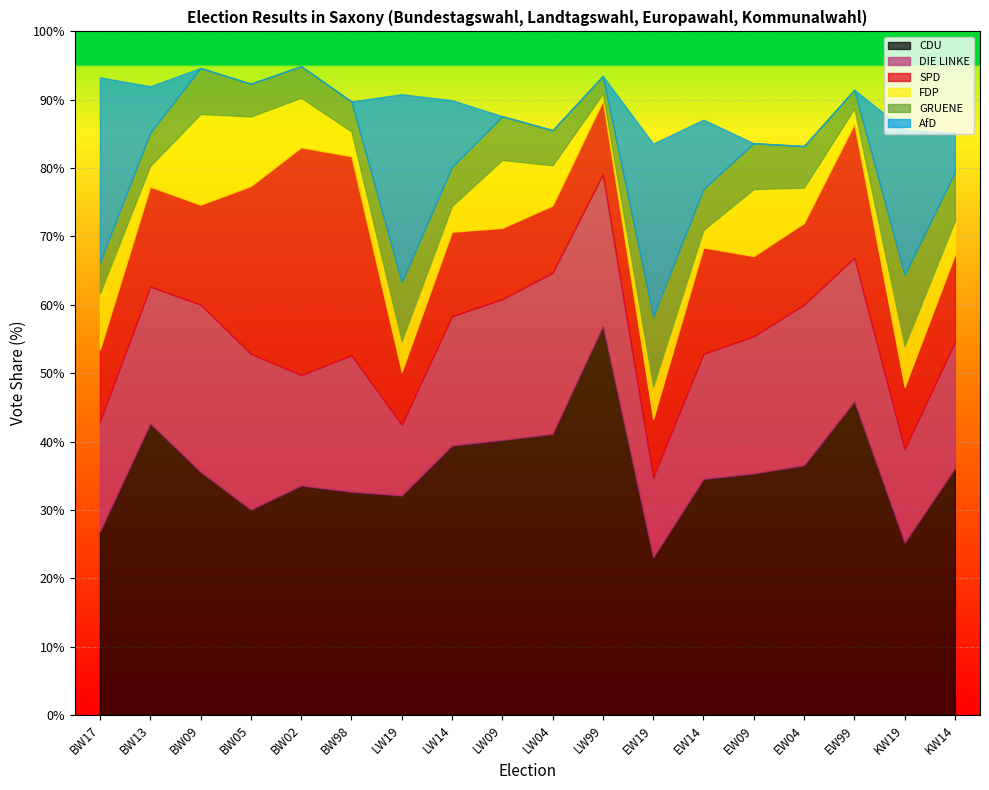

Reading right to left, what are all the values shown in this chart?

CDU: KW14=36.1	KW19=25.2	EW99=45.9	EW04=36.5	EW09=35.3	EW14=34.5	EW19=23.0	LW99=56.9	LW04=41.1	LW09=40.2	LW14=39.4	LW19=32.1	BW98=32.7	BW02=33.6	BW05=30.0	BW09=35.6	BW13=42.6	BW17=26.9
DIE LINKE: KW14=18.4	KW19=13.6	EW99=21.0	EW04=23.5	EW09=20.1	EW14=18.3	EW19=11.7	LW99=22.2	LW04=23.6	LW09=20.6	LW14=18.9	LW19=10.4	BW98=20.0	BW02=16.2	BW05=22.8	BW09=24.5	BW13=20.0	BW17=16.1
SPD: KW14=12.8	KW19=9.1	EW99=19.6	EW04=11.9	EW09=11.7	EW14=15.6	EW19=8.6	LW99=10.7	LW04=9.8	LW09=10.4	LW14=12.4	LW19=7.7	BW98=29.1	BW02=33.3	BW05=24.5	BW09=14.6	BW13=14.6	BW17=10.5
FDP: KW14=5.0	KW19=6.0	EW99=2.3	EW04=5.2	EW09=9.8	EW14=2.6	EW19=4.7	LW99=1.1	LW04=5.9	LW09=10.0	LW14=3.8	LW19=4.5	BW98=3.6	BW02=7.3	BW05=10.2	BW09=13.3	BW13=3.1	BW17=8.2
GRUENE: KW14=7.1	KW19=10.4	EW99=2.7	EW04=6.1	EW09=6.7	EW14=6.0	EW19=10.3	LW99=2.6	LW04=5.1	LW09=6.4	LW14=5.7	LW19=8.6	BW98=4.4	BW02=4.6	BW05=4.8	BW09=6.7	BW13=4.9	BW17=4.6
AfD: KW14=5.8	KW19=21.2	EW99=0.0	EW04=0.0	EW09=0.0	EW14=10.1	EW19=25.3	LW99=0.0	LW04=0.0	LW09=0.0	LW14=9.7	LW19=27.5	BW98=0.0	BW02=0.0	BW05=0.0	BW09=0.0	BW13=6.8	BW17=27.0